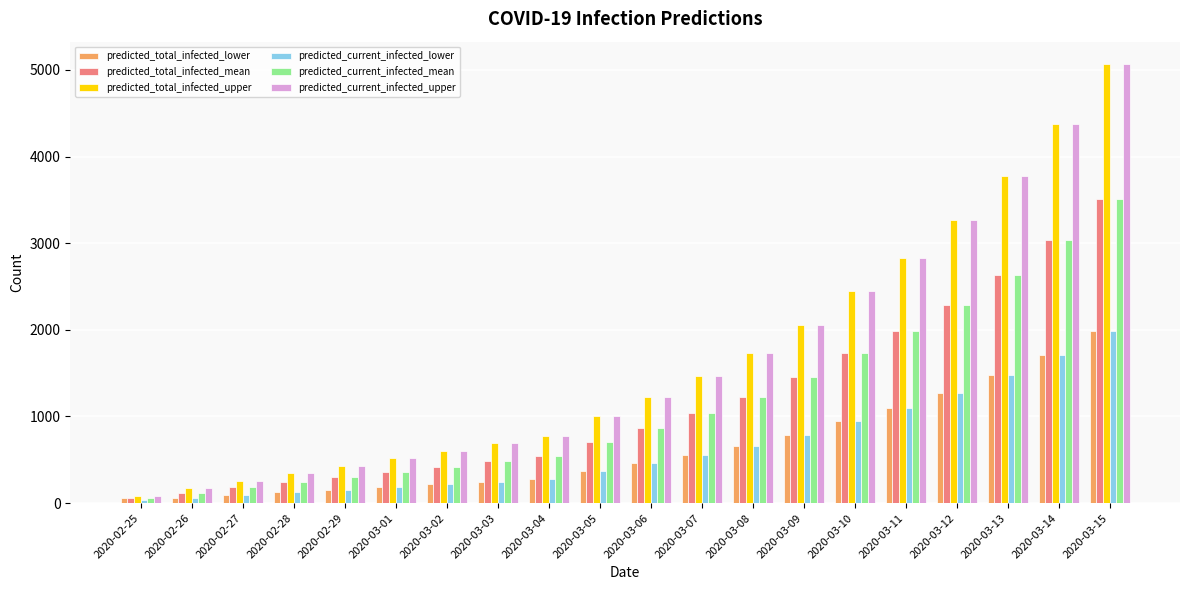

What is the greatest value displayed?

5073